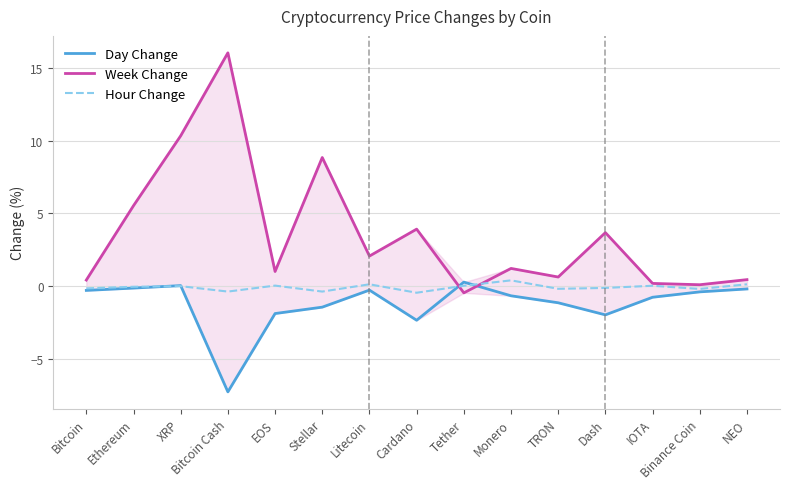

What are all the series names shown in the legend?

Day Change, Week Change, Hour Change